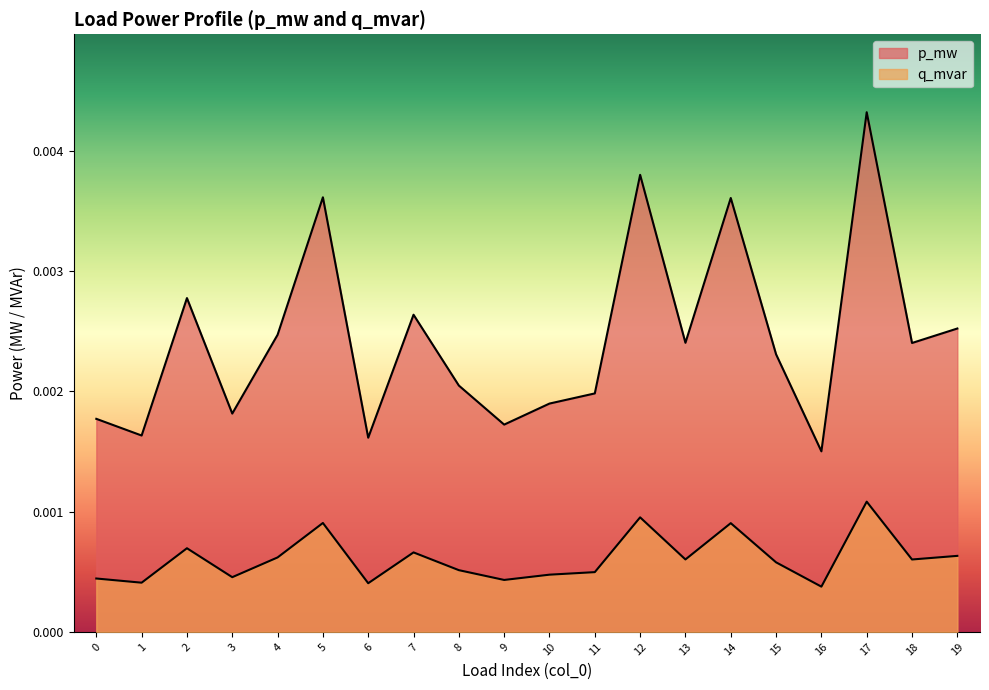

Which has a higher value, 9 or 5?

5